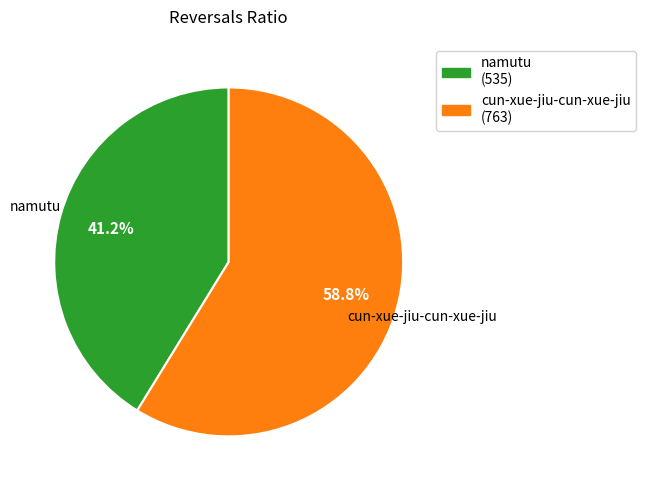

How many segments does this pie chart have?

2